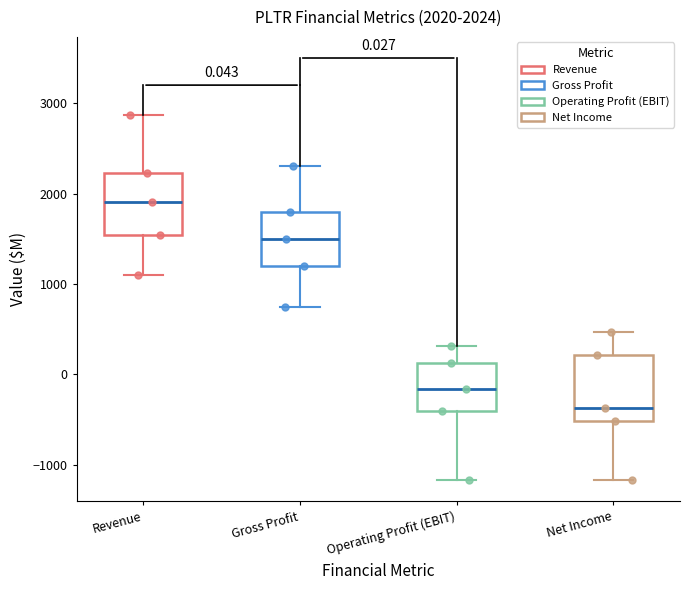

Which box has the highest median line?

Revenue